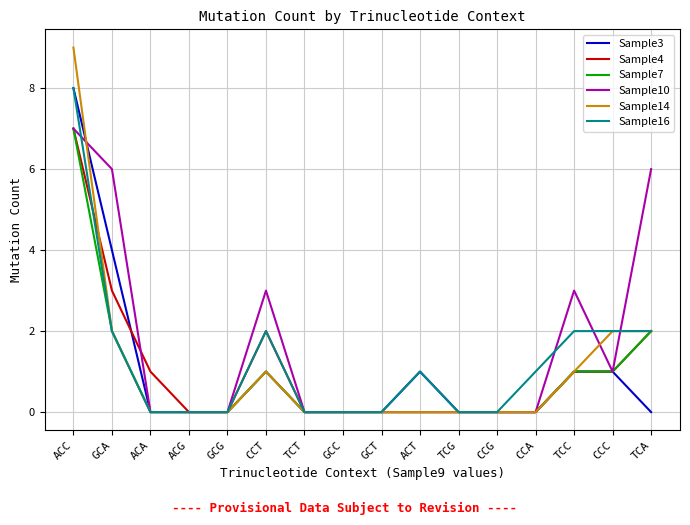

What position from the right is CCG?

5